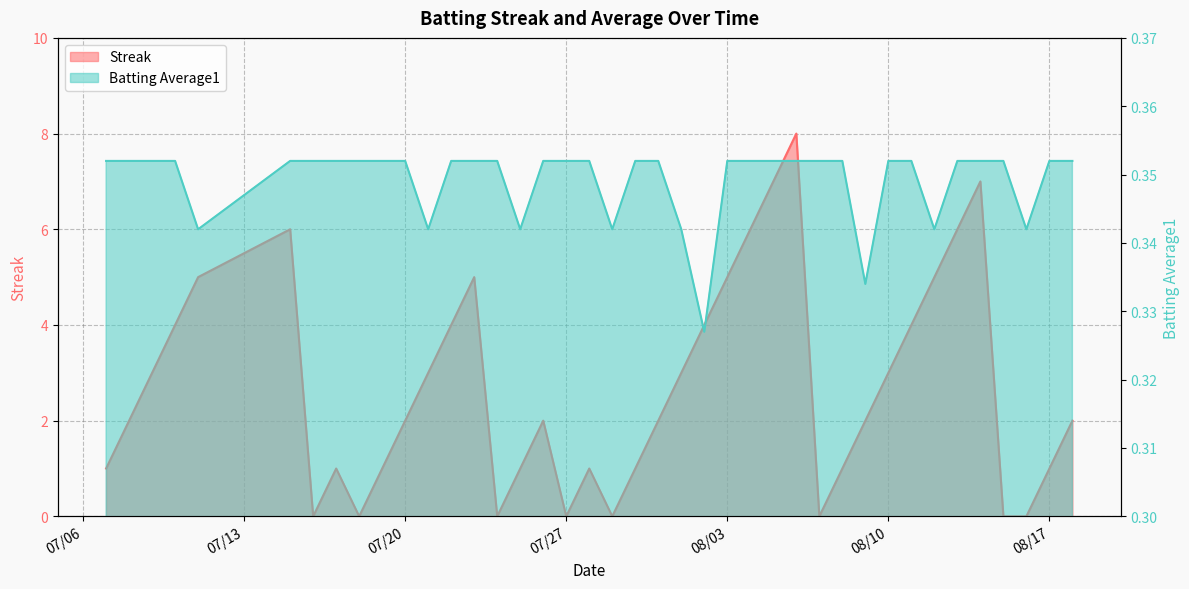

Which category has the highest value in the Batting Average1 series?

2010-07-07